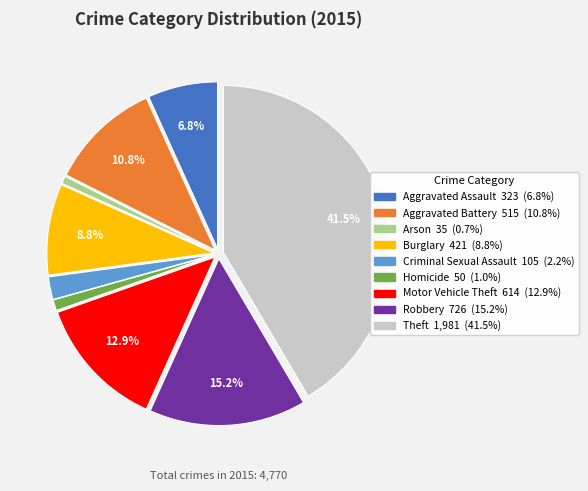

The Motor Vehicle Theft slice represents 13% of the pie. True or false?

True